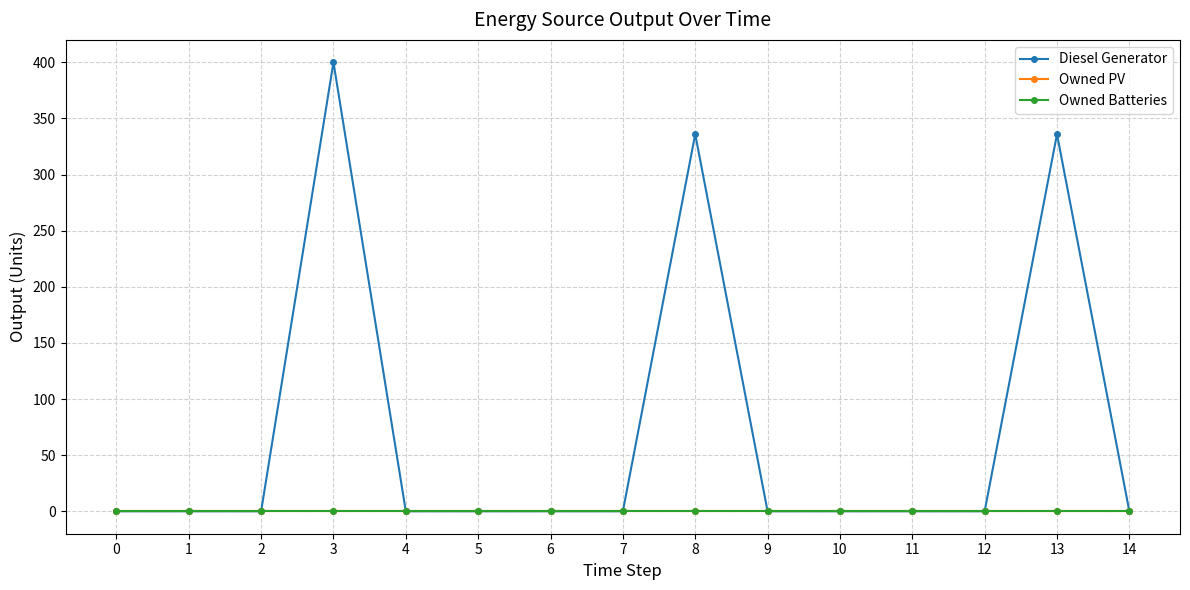

Between 0 and 10, which series saw the biggest shift?

Diesel Generator